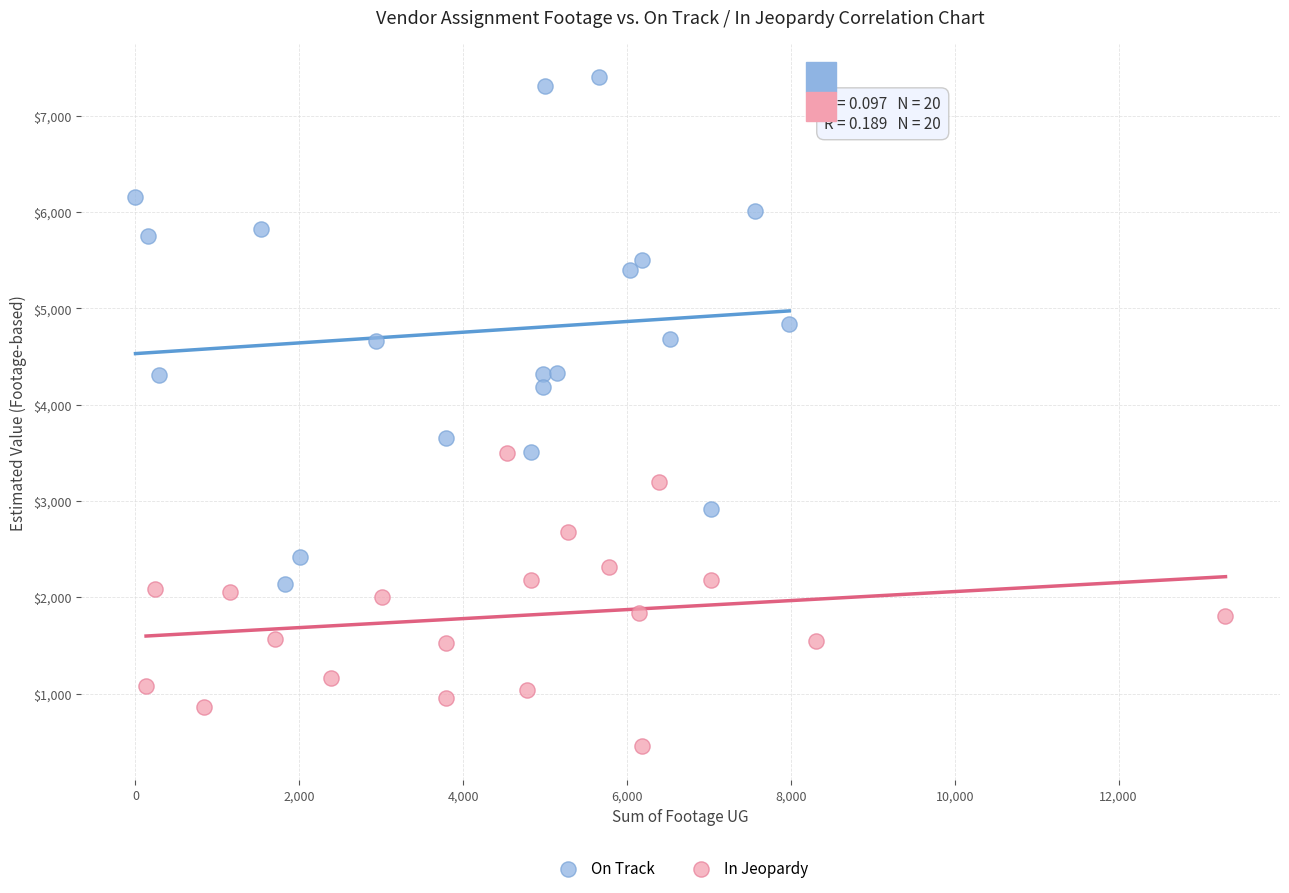

Which series reaches the maximum Y coordinate?

On Track